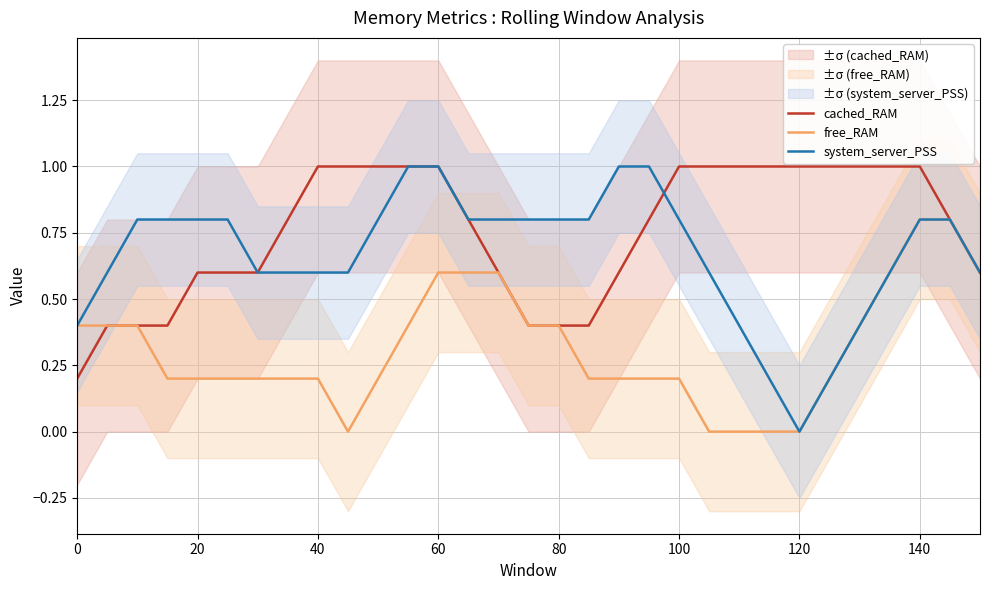

List the series in order of their peak value, highest first.

cached_RAM, system_server_PSS, free_RAM